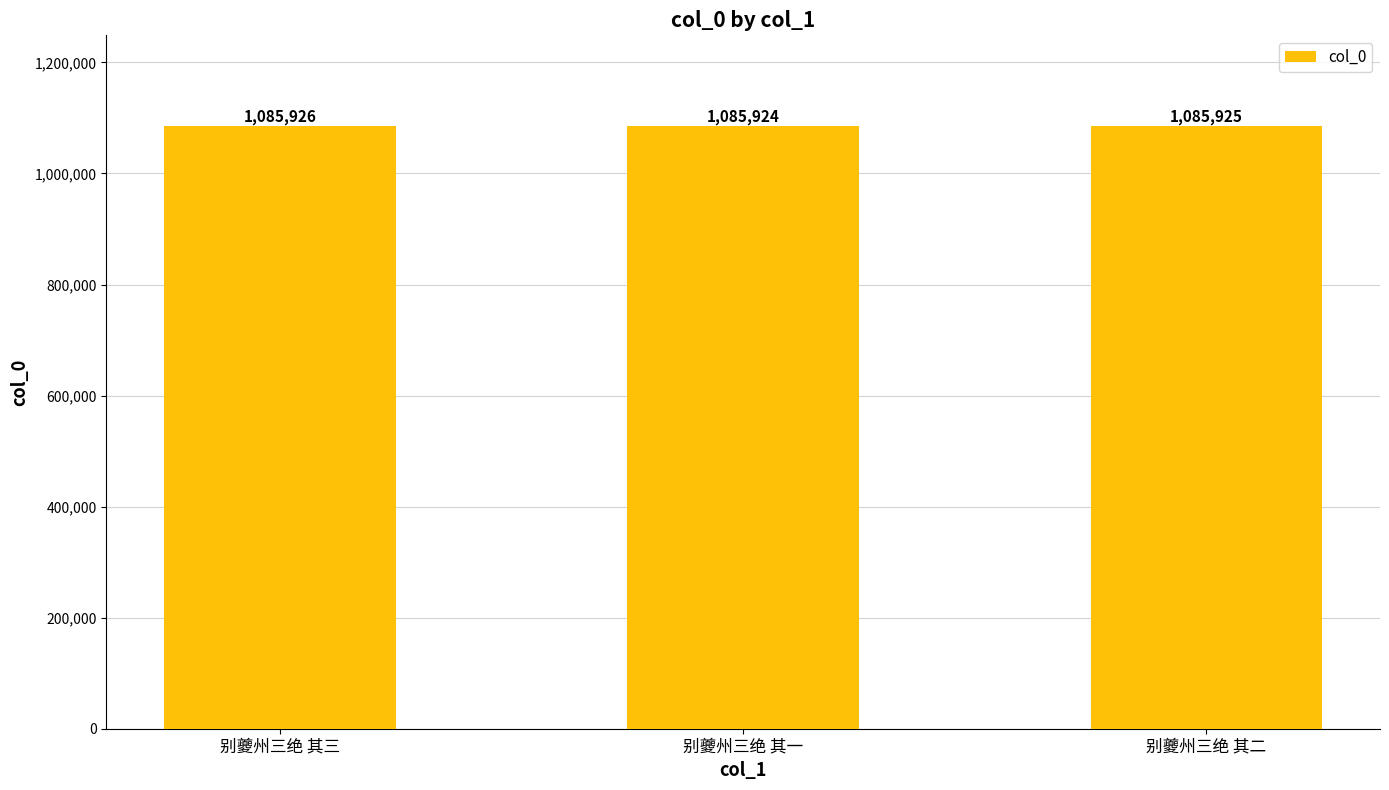

Read the value at 别夔州三绝 其一.

1085924